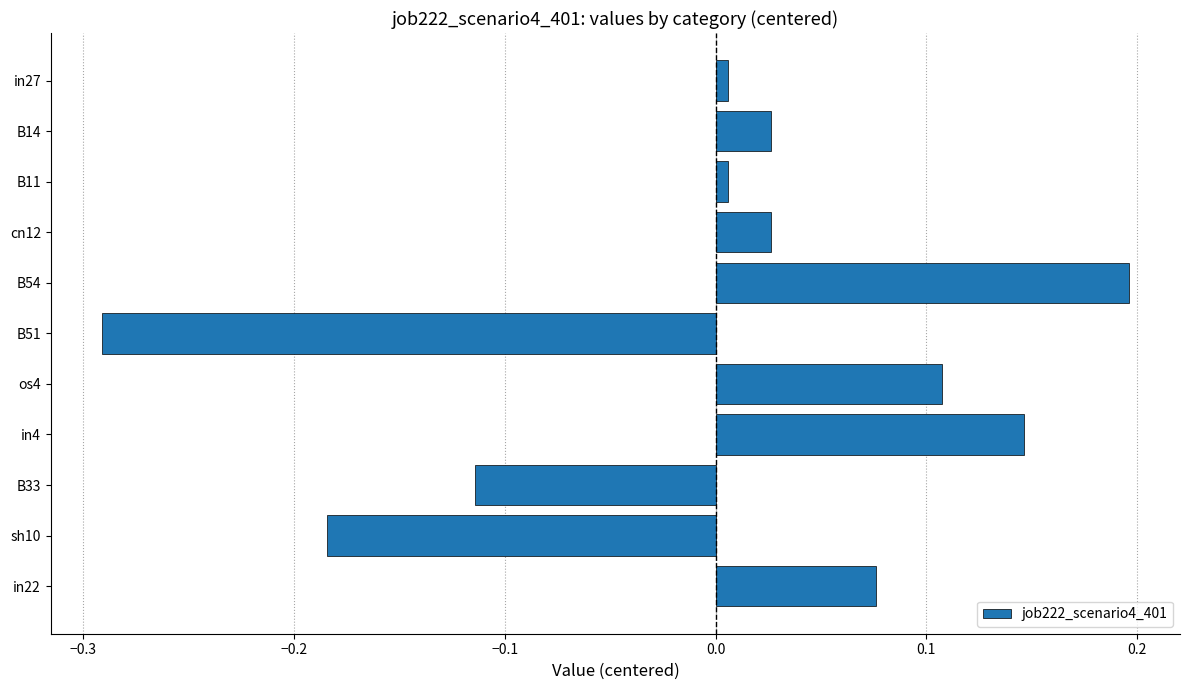

Which category has the lowest value across all series?

B51